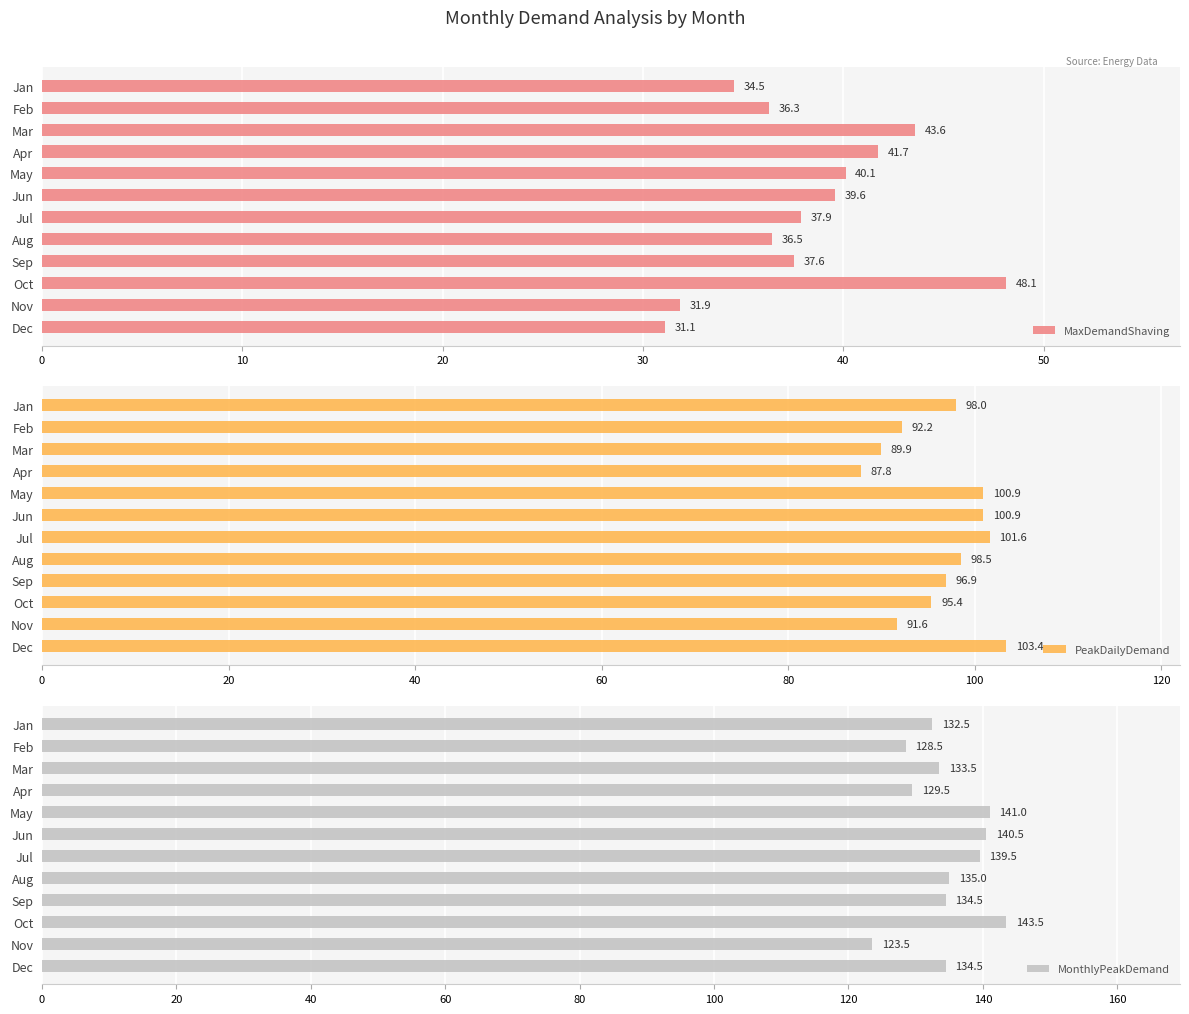

At which label is MaxDemandShaving closest to 39?

Jun